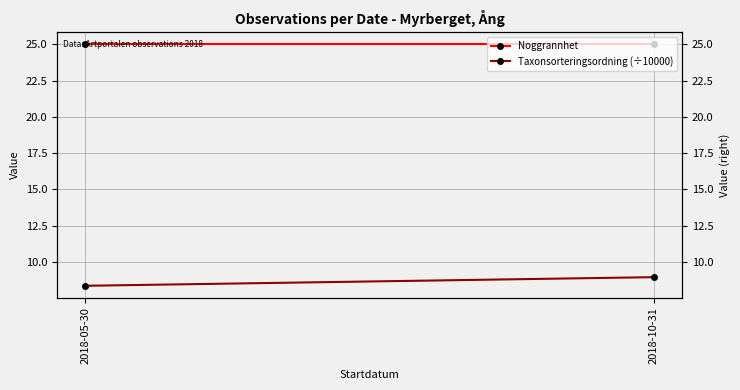

At which category does the chart reach its peak across all series?

2018-05-30